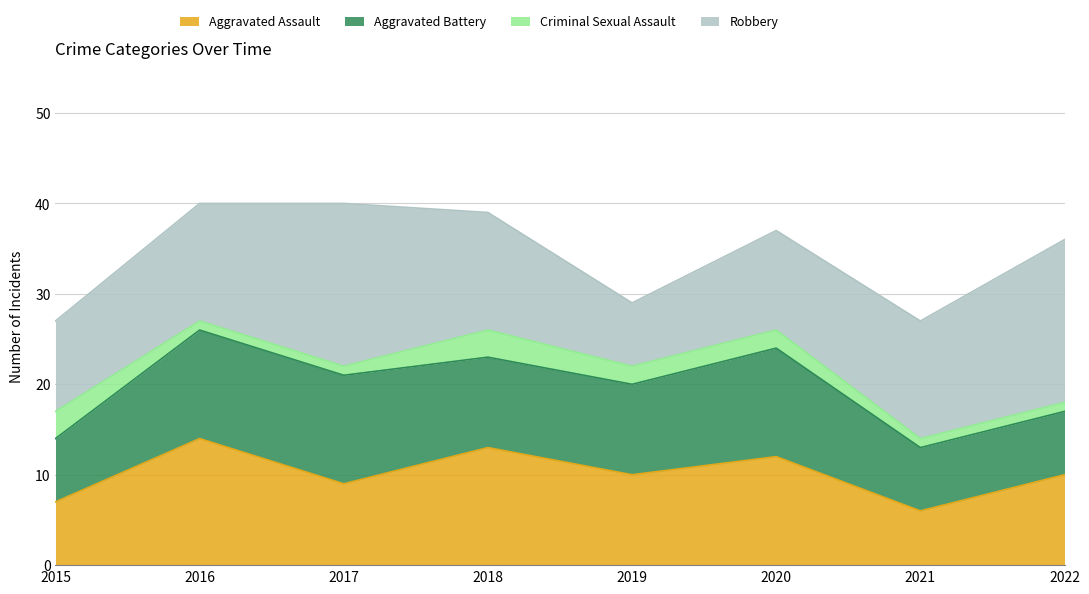

What is the difference between the second highest and second lowest values in the Aggravated Battery series?

5